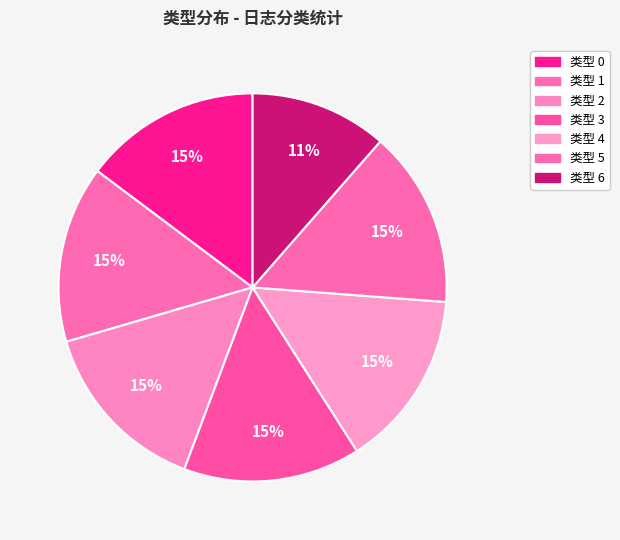

What is the smallest slice in the pie chart?

6